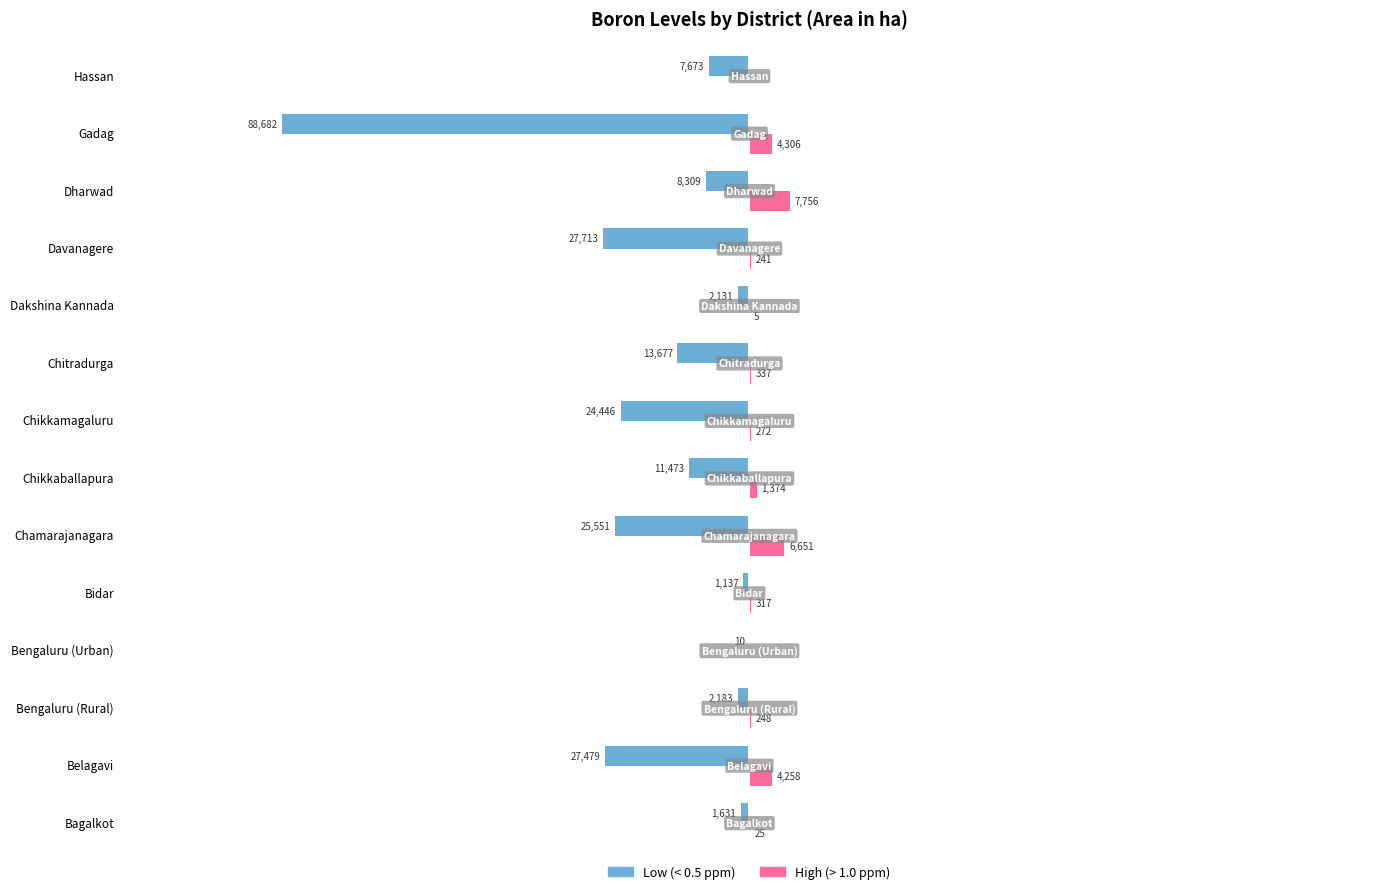

Where does the High (> 1.0 ppm) series first go above 317?

Belagavi